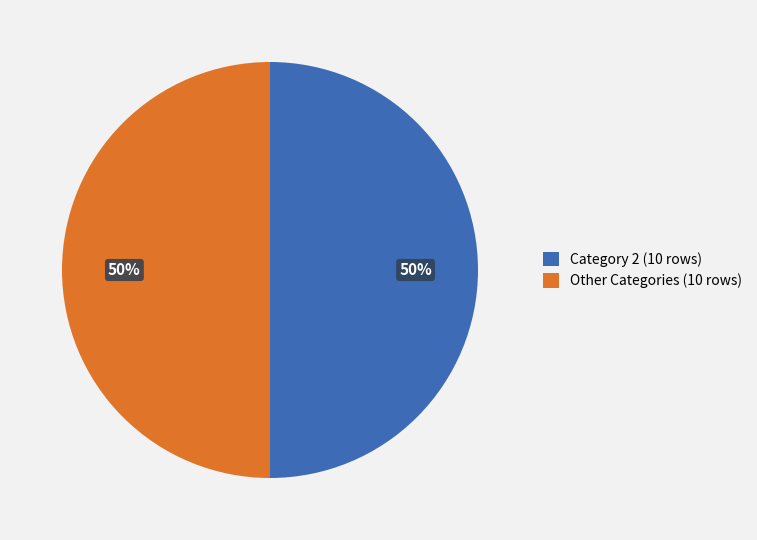

To the nearest percent, what percentage of the pie is Category 2 (10 rows)?

50%